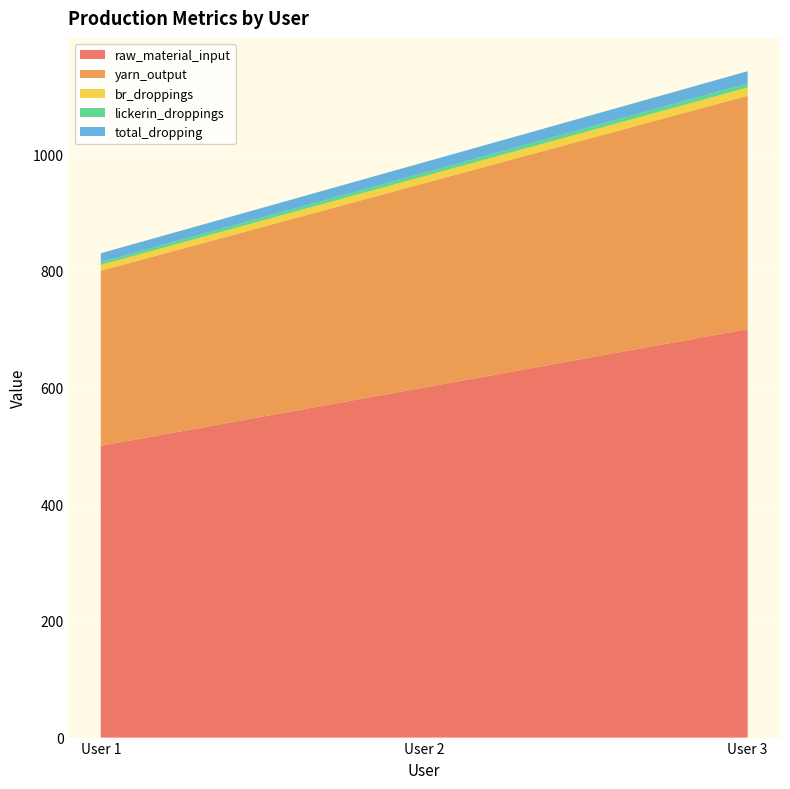

Reading left to right, transcribe all the data shown in this chart.

raw_material_input: User 1=500	User 2=600	User 3=700
yarn_output: User 1=300	User 2=350	User 3=400
br_droppings: User 1=10	User 2=12	User 3=14
lickerin_droppings: User 1=5	User 2=6	User 3=7
total_dropping: User 1=15	User 2=18	User 3=21